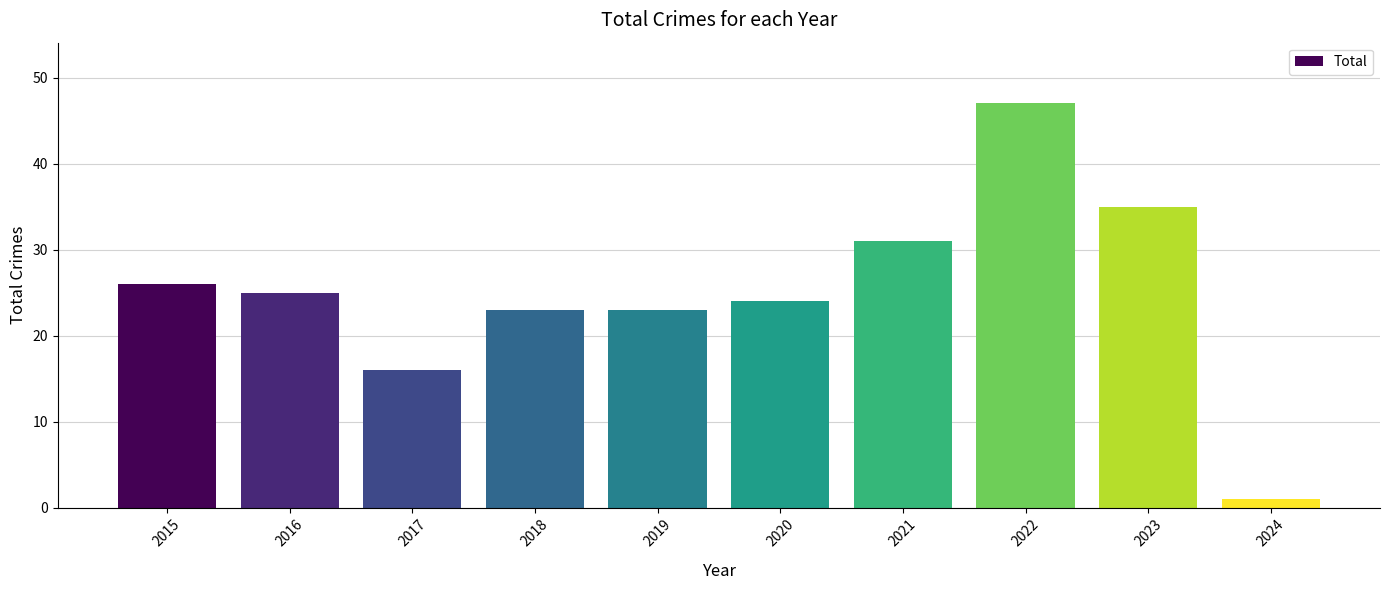

What is the approximate value at 2015?

26